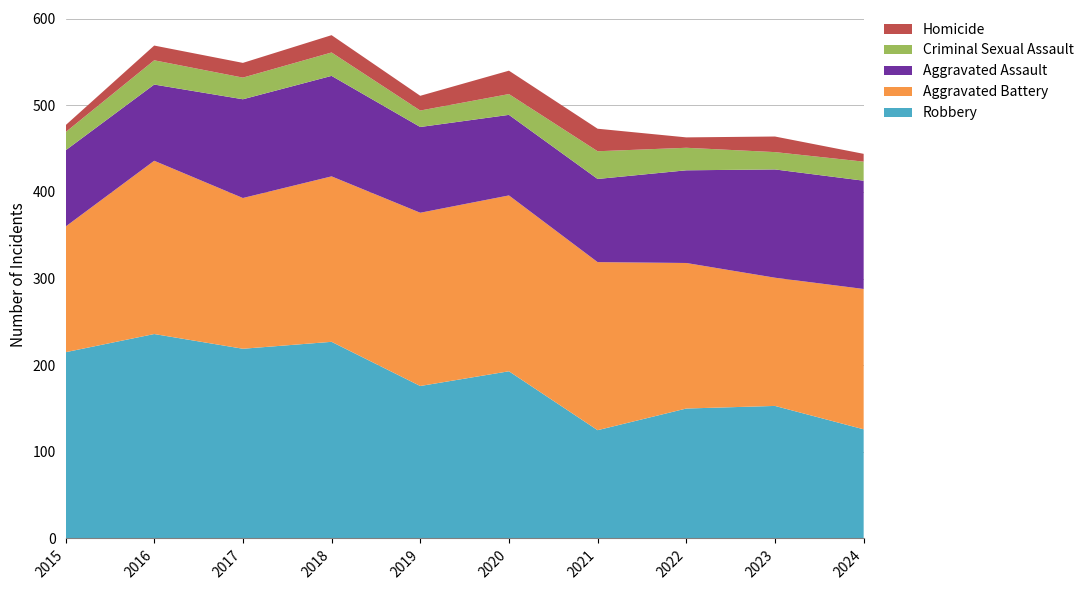

Reading left to right, transcribe all the data shown in this chart.

Robbery: 2015=215	2016=236	2017=219	2018=227	2019=176	2020=193	2021=125	2022=150	2023=153	2024=126
Aggravated Battery: 2015=145	2016=200	2017=174	2018=191	2019=200	2020=203	2021=194	2022=168	2023=148	2024=162
Aggravated Assault: 2015=88	2016=88	2017=114	2018=116	2019=99	2020=93	2021=96	2022=107	2023=125	2024=125
Criminal Sexual Assault: 2015=21	2016=28	2017=25	2018=27	2019=19	2020=24	2021=32	2022=26	2023=20	2024=22
Homicide: 2015=8	2016=17	2017=17	2018=20	2019=17	2020=27	2021=26	2022=12	2023=18	2024=9